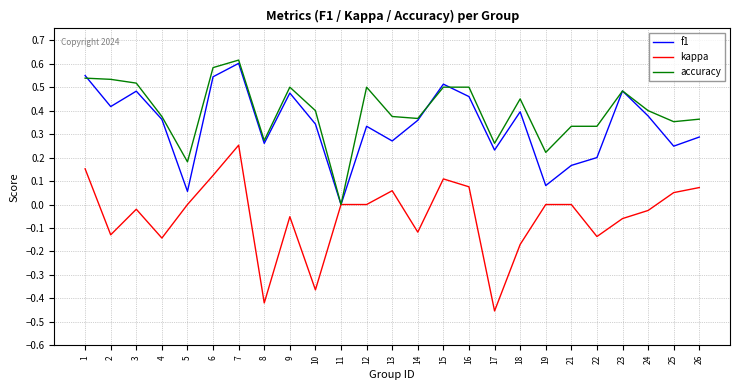

How many accuracy values are between 0 and 1?

25